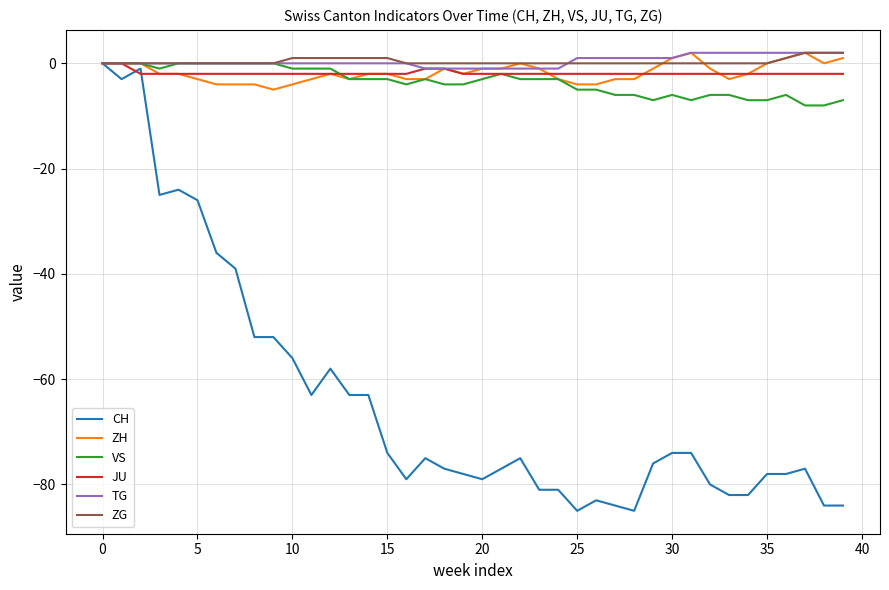

What is the lowest value of the ZH series?

-5